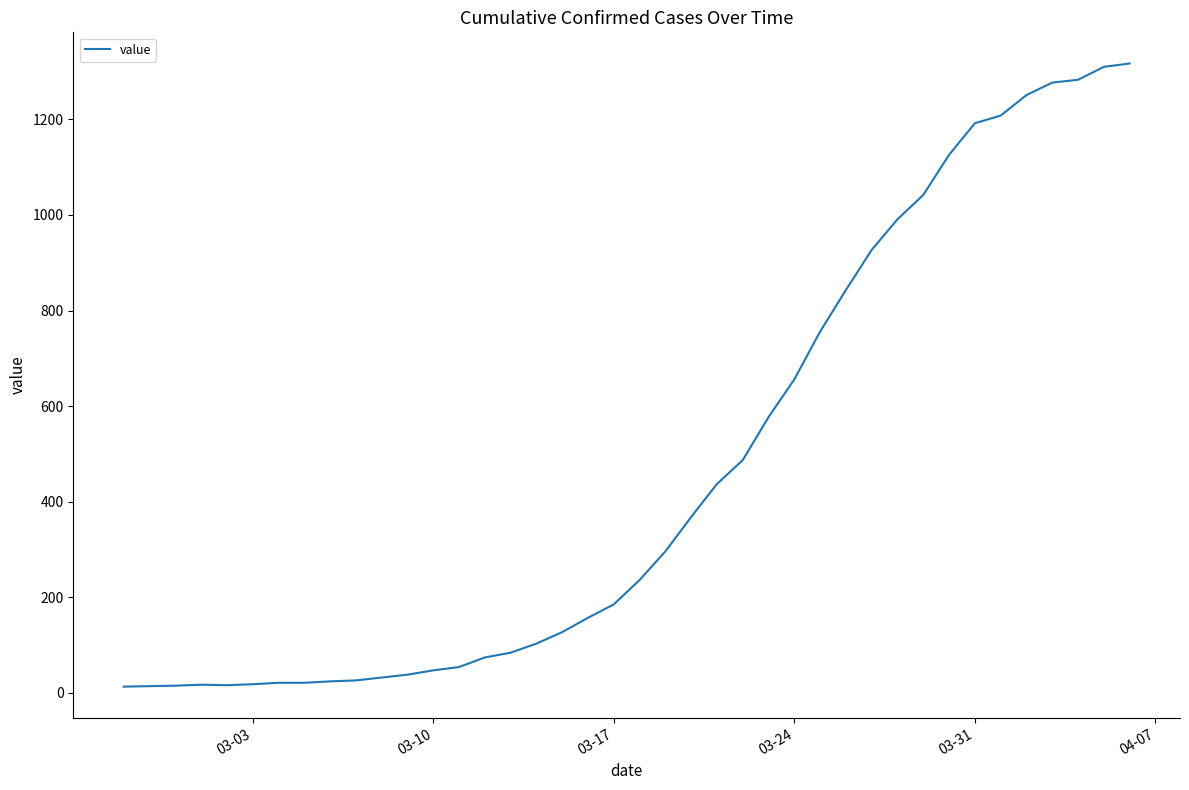

What is the greatest value displayed?

1317